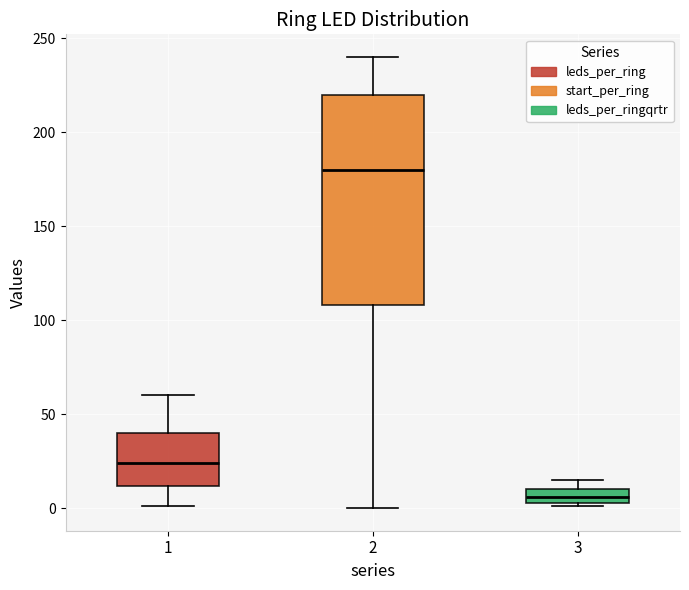

Which box has the highest median line?

2